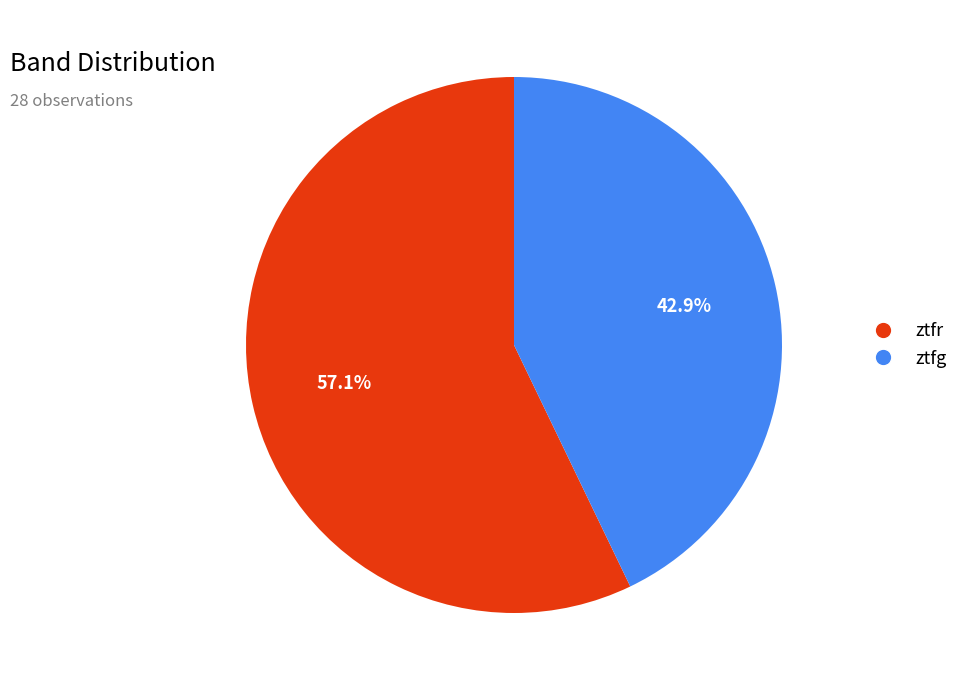

What is the majority slice?

ztfr